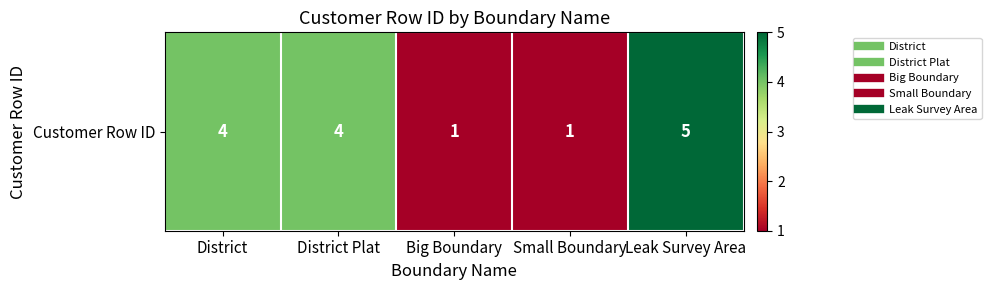

Which category has the highest value across all series?

Leak Survey Area